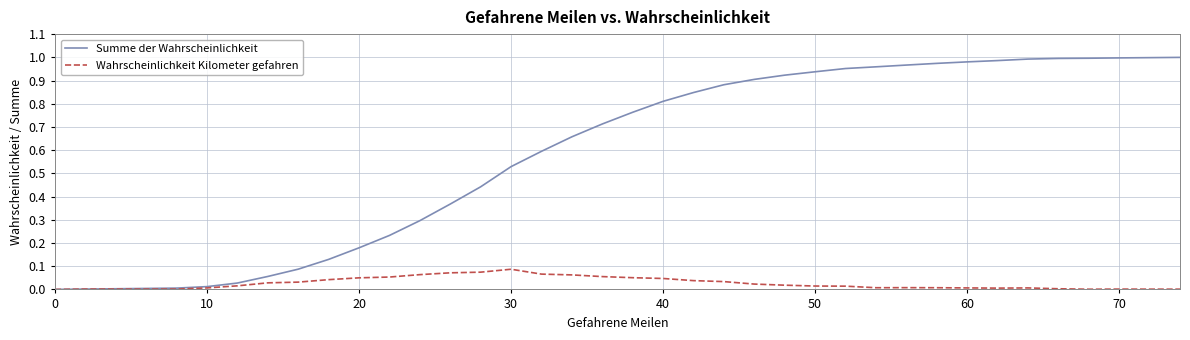

Which series has the largest range (max minus min)?

Summe der Wahrscheinlichkeit